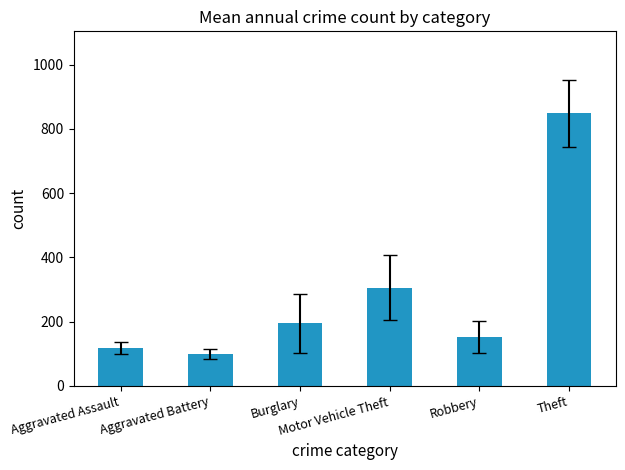

List the labels in order of value, smallest first.

Aggravated Battery, Aggravated Assault, Robbery, Burglary, Motor Vehicle Theft, Theft